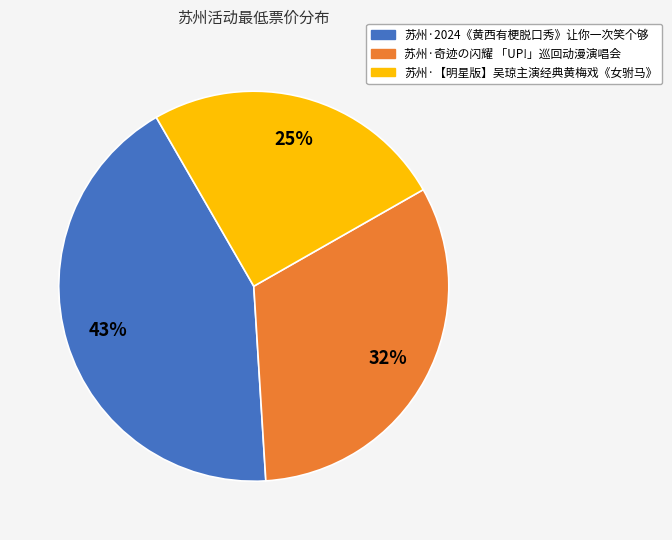

Does 苏州·【明星版】吴琼主演经典黄梅戏《女驸马》 represent more than half of the total?

No